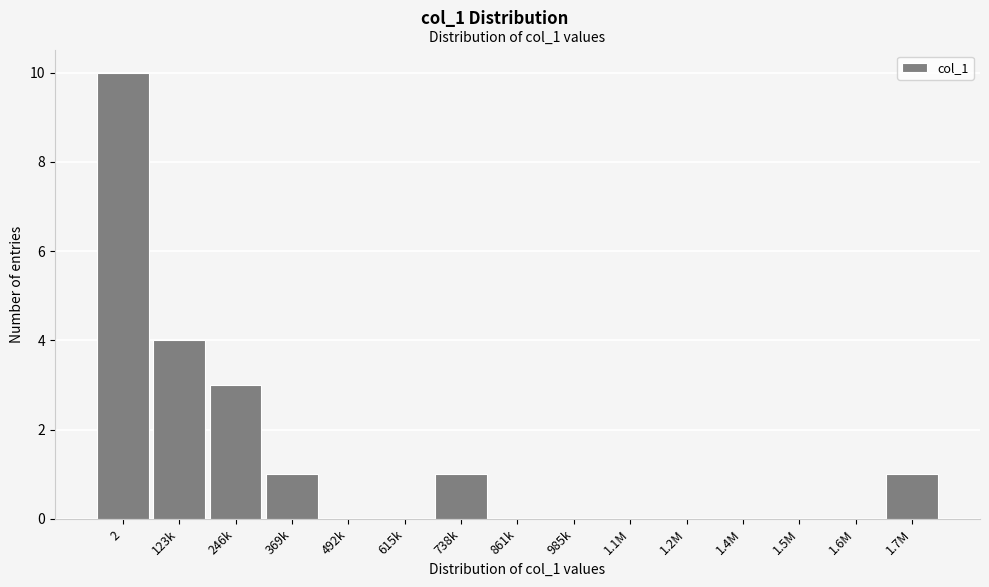

Reading right to left, list all the values displayed in this chart.

1.7M=1	1.6M=0	1.5M=0	1.4M=0	1.2M=0	1.1M=0	985k=0	861k=0	738k=1	615k=0	492k=0	369k=1	246k=3	123k=4	2=10